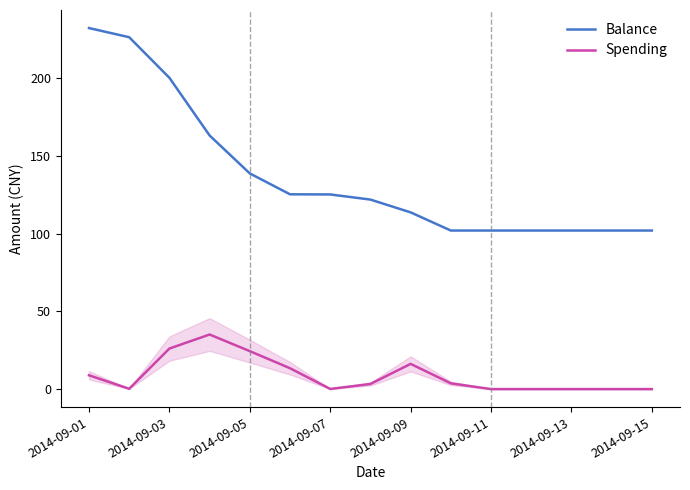

Rank the series by their maximum value, from highest to lowest.

Balance, Spending